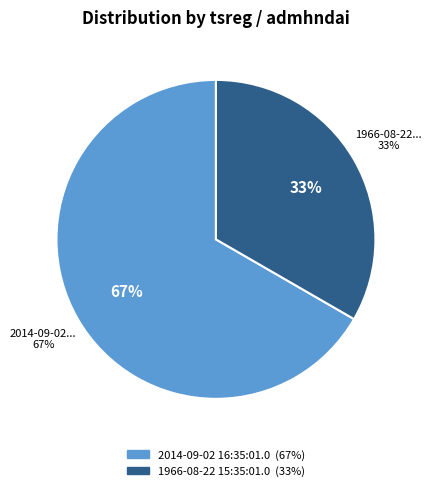

Do 2014-09-02 16:35:01.0 and 1966-08-22 15:35:01.0 together represent more than half of the pie?

Yes